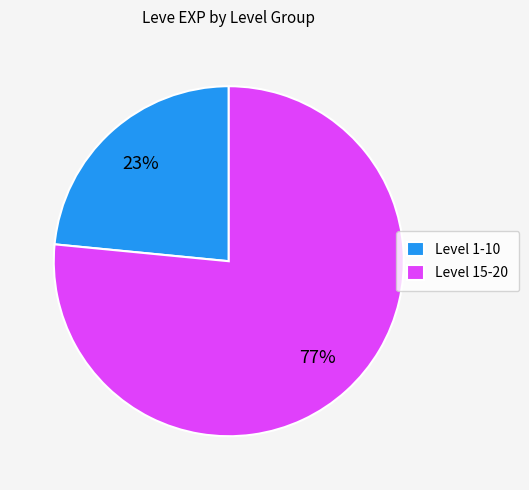

What is the majority slice?

Level 15-20